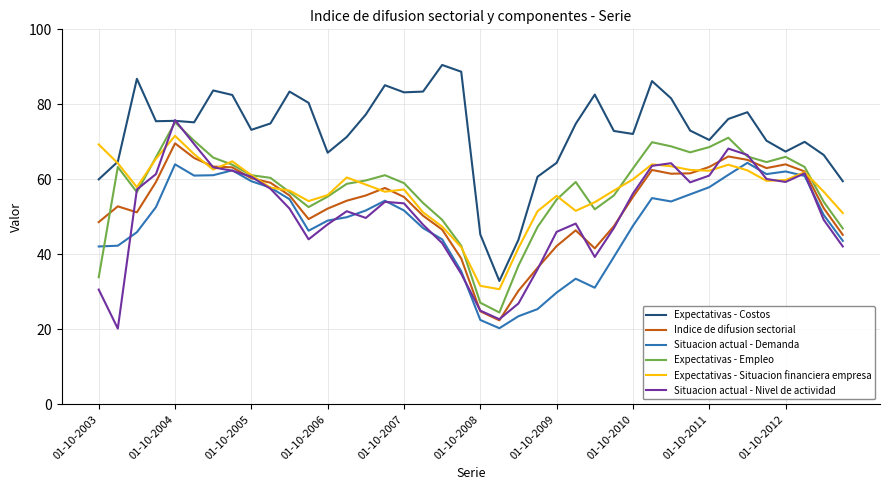

Which series has the largest total across all categories?

Expectativas - Costos